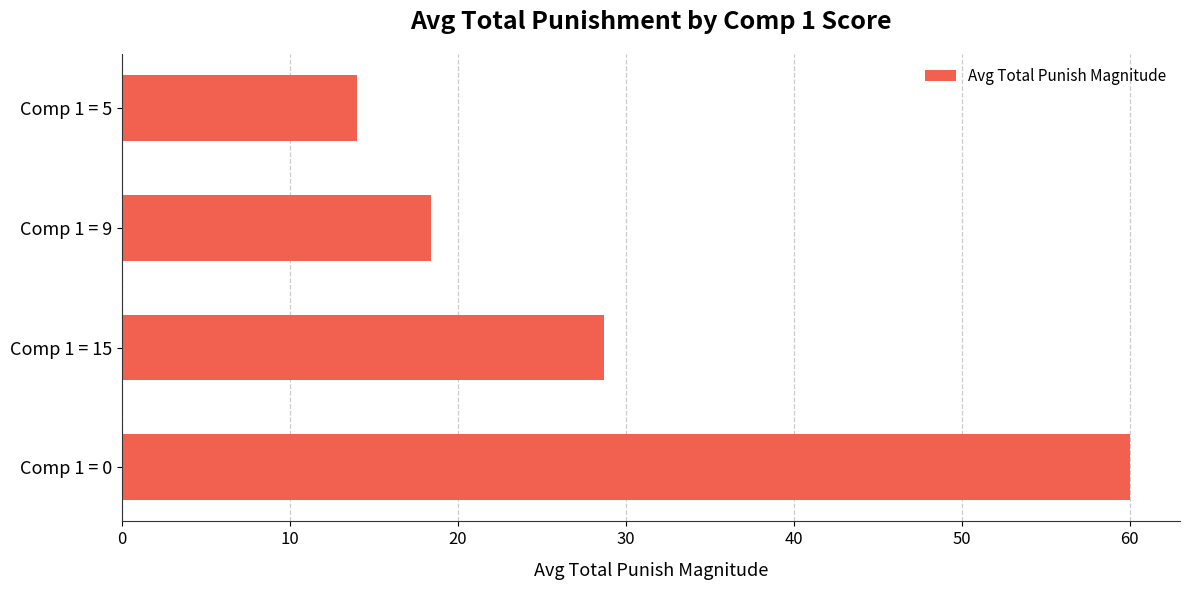

At which category does the chart reach its minimum across all series?

Comp 1 = 5